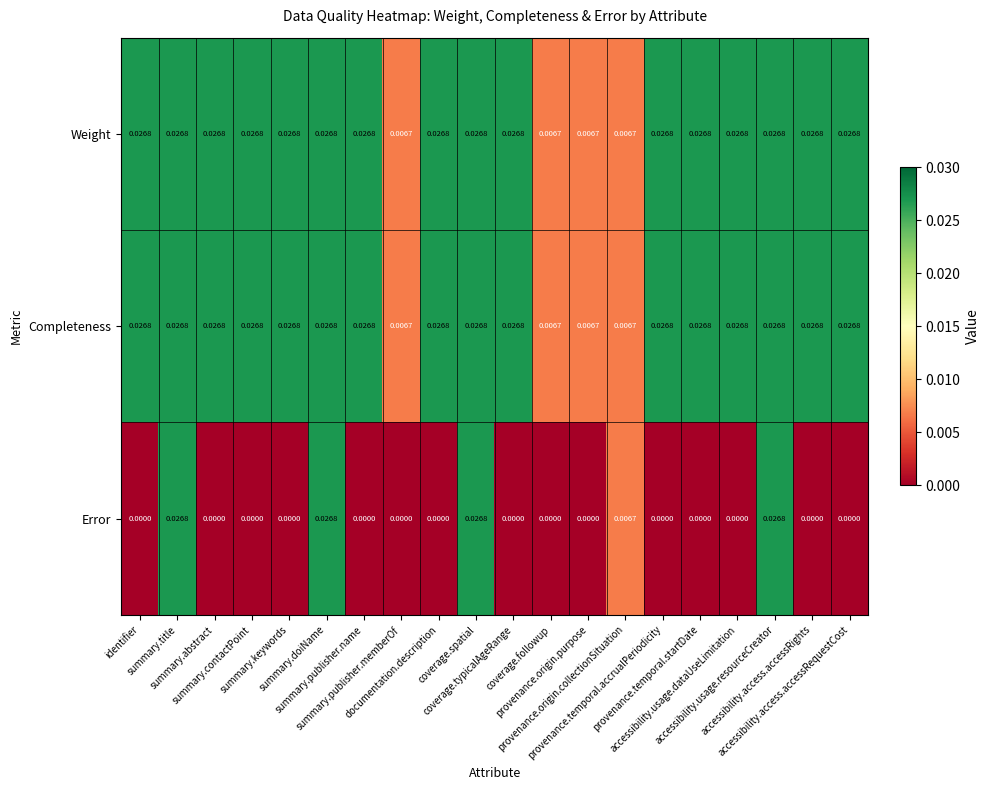

How many categories are shown in the chart?

20